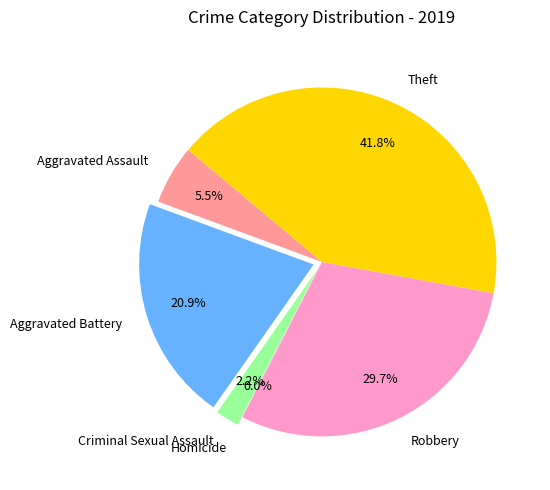

Count the number of slices in the pie.

6